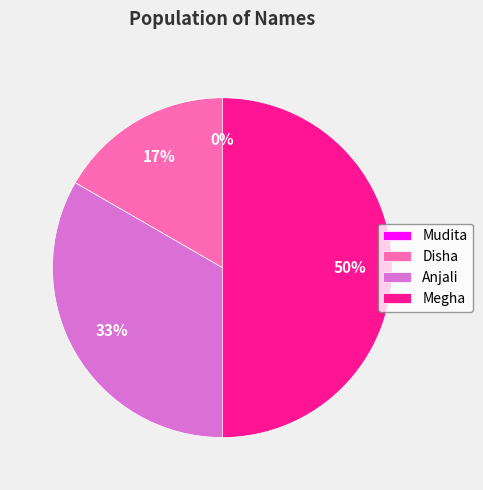

How many slices are in this pie chart?

4